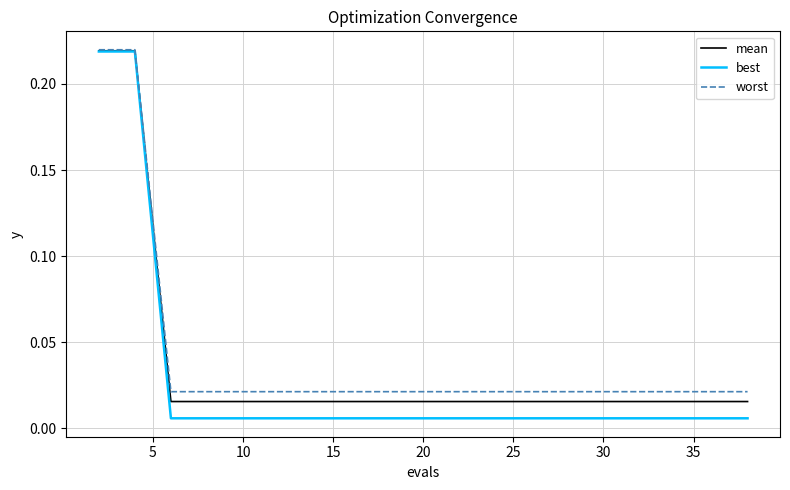

Which series has the widest spread of values?

best